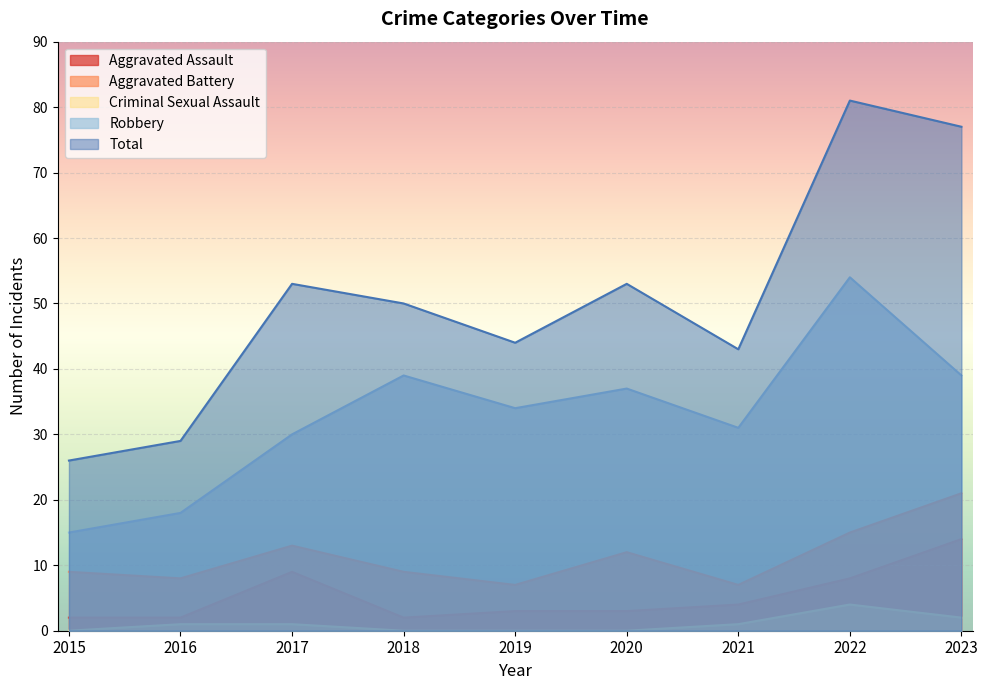

Where does the Robbery series first go above 34?

2018